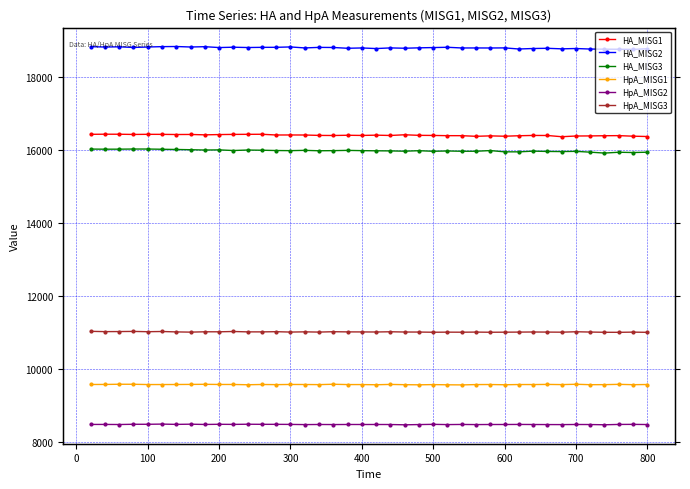

Count the number of categories in the chart.

40